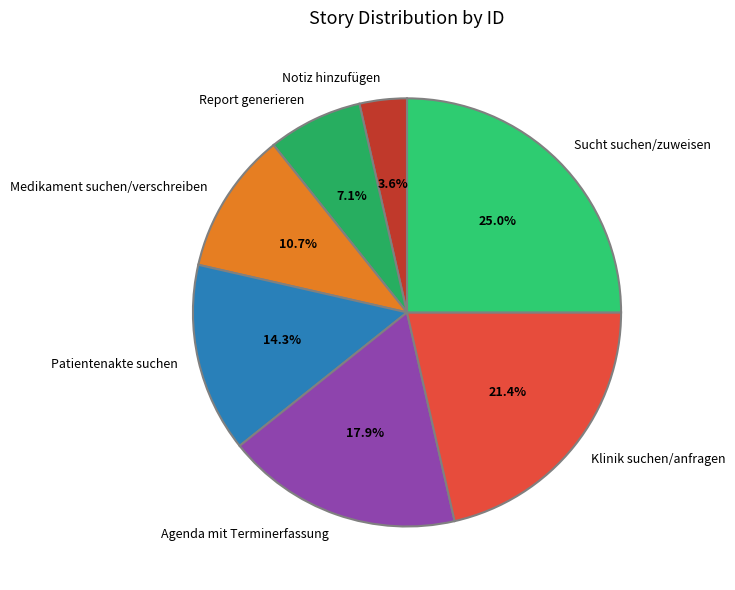

What is the ratio of the value at Patientenakte suchen to the value at Report generieren?

2.0